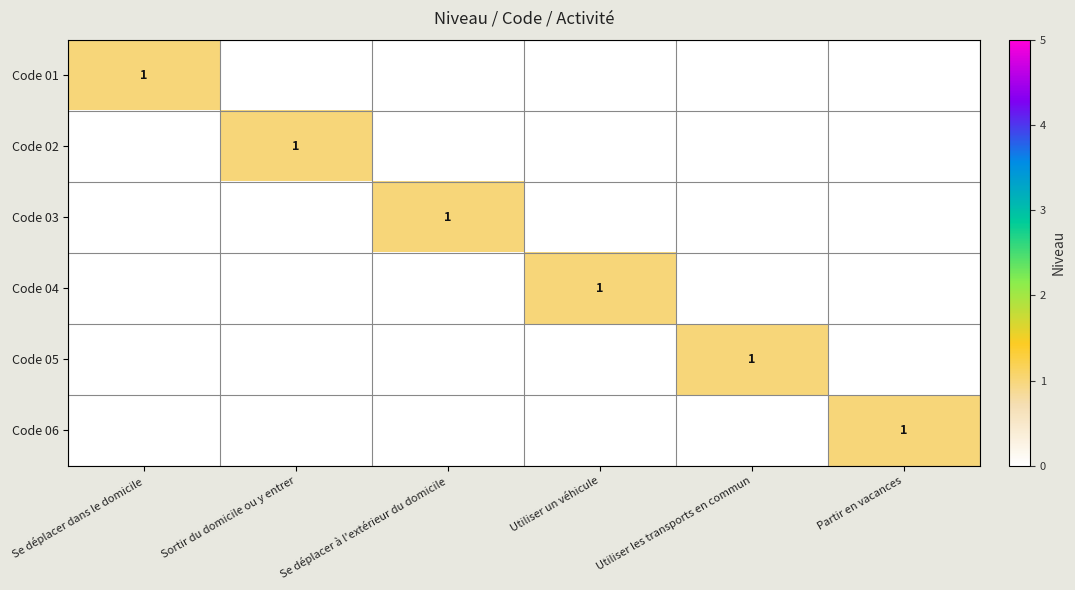

True or false: Code 06 has a value of 1 at Partir en vacances.

True